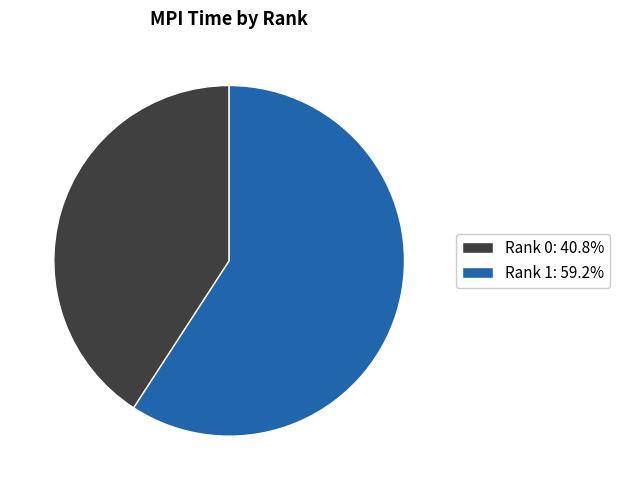

What is the smallest slice in the pie chart?

Rank 0